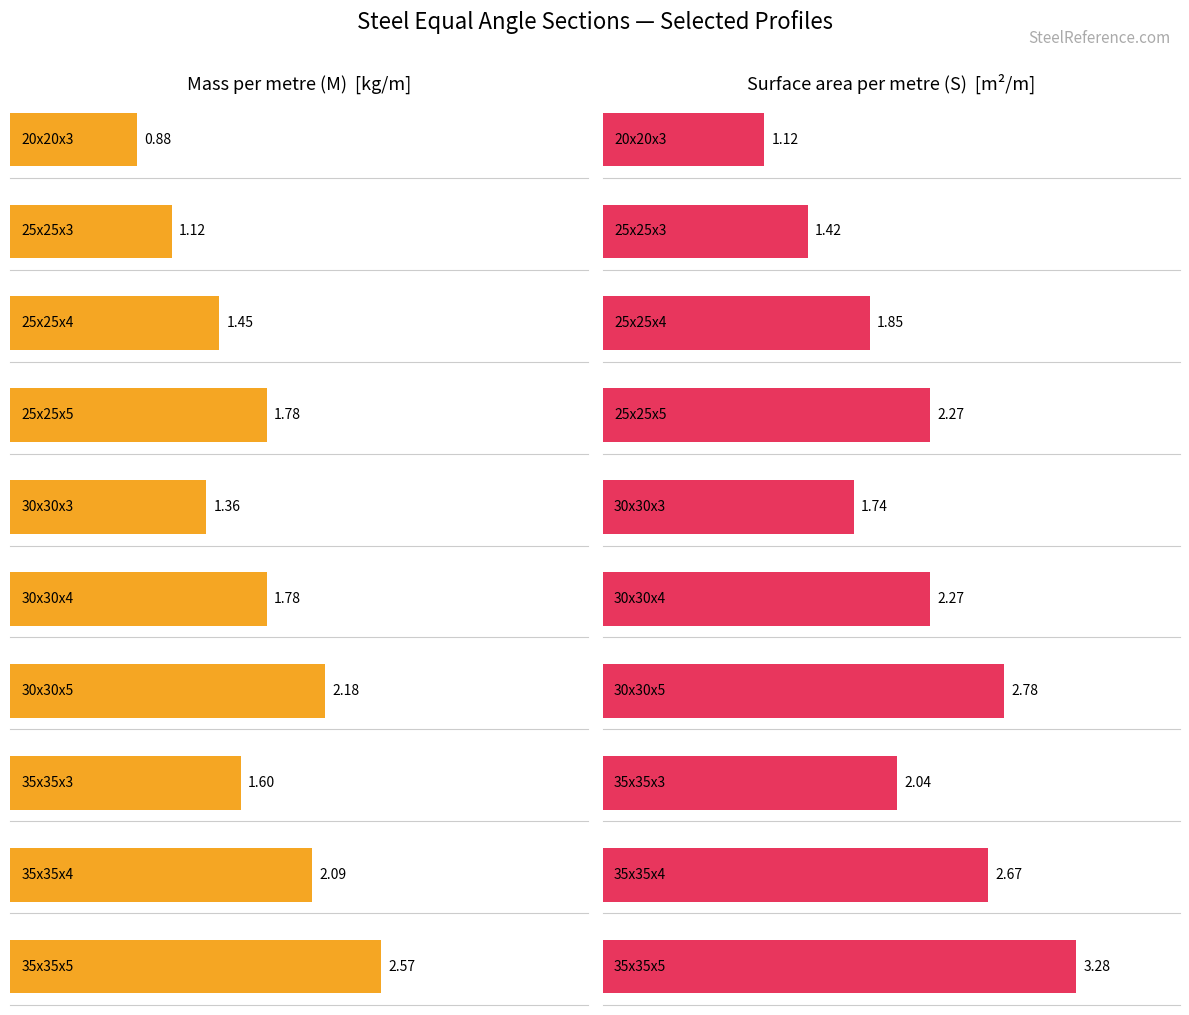

What is the total value across all series at 35x35x4?

4.8